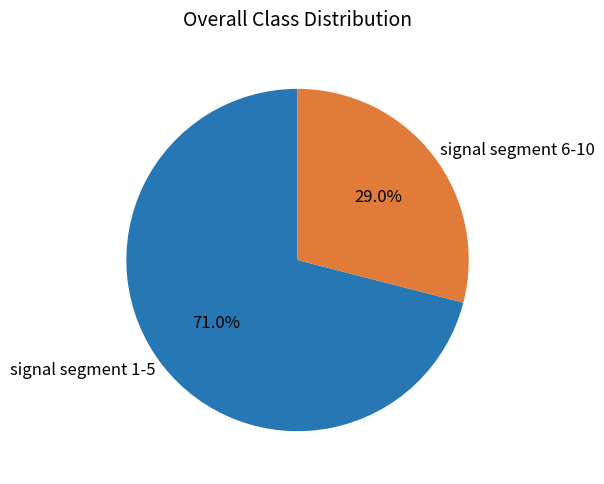

Does any single category account for the majority?

Yes